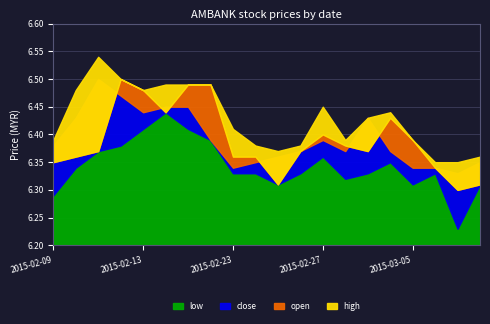

Reading left to right, transcribe all the data shown in this chart.

open: 2015-02-09=6.3	2015-02-10=6.4	2015-02-11=6.4	2015-02-12=6.5	2015-02-13=6.5	2015-02-16=6.4	2015-02-17=6.5	2015-02-18=6.5	2015-02-23=6.4	2015-02-24=6.4	2015-02-25=6.3	2015-02-26=6.4	2015-02-27=6.4	2015-03-02=6.4	2015-03-03=6.4	2015-03-04=6.4	2015-03-05=6.4	2015-03-06=6.3	2015-03-09=6.3	2015-03-10=6.3
low: 2015-02-09=6.3	2015-02-10=6.3	2015-02-11=6.4	2015-02-12=6.4	2015-02-13=6.4	2015-02-16=6.4	2015-02-17=6.4	2015-02-18=6.4	2015-02-23=6.3	2015-02-24=6.3	2015-02-25=6.3	2015-02-26=6.3	2015-02-27=6.4	2015-03-02=6.3	2015-03-03=6.3	2015-03-04=6.3	2015-03-05=6.3	2015-03-06=6.3	2015-03-09=6.2	2015-03-10=6.3
close: 2015-02-09=6.4	2015-02-10=6.4	2015-02-11=6.5	2015-02-12=6.5	2015-02-13=6.4	2015-02-16=6.5	2015-02-17=6.5	2015-02-18=6.4	2015-02-23=6.3	2015-02-24=6.3	2015-02-25=6.4	2015-02-26=6.4	2015-02-27=6.4	2015-03-02=6.4	2015-03-03=6.4	2015-03-04=6.4	2015-03-05=6.3	2015-03-06=6.3	2015-03-09=6.3	2015-03-10=6.3
high: 2015-02-09=6.4	2015-02-10=6.5	2015-02-11=6.5	2015-02-12=6.5	2015-02-13=6.5	2015-02-16=6.5	2015-02-17=6.5	2015-02-18=6.5	2015-02-23=6.4	2015-02-24=6.4	2015-02-25=6.4	2015-02-26=6.4	2015-02-27=6.5	2015-03-02=6.4	2015-03-03=6.4	2015-03-04=6.4	2015-03-05=6.4	2015-03-06=6.3	2015-03-09=6.3	2015-03-10=6.4